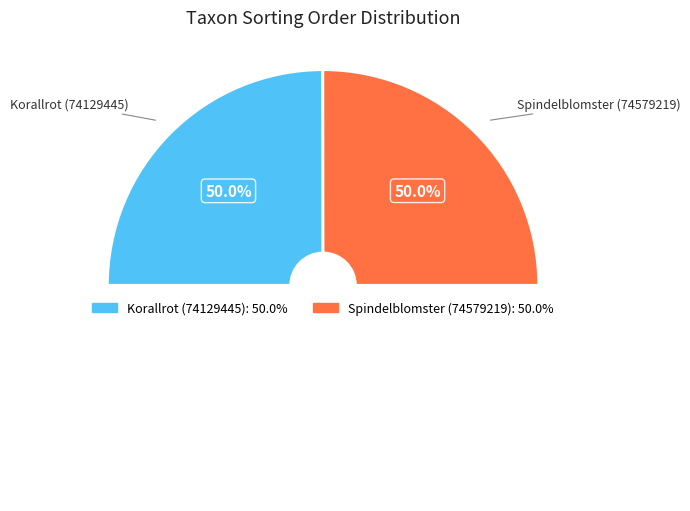

How much of the chart is everything except Korallrot (74129445)?

50.0%